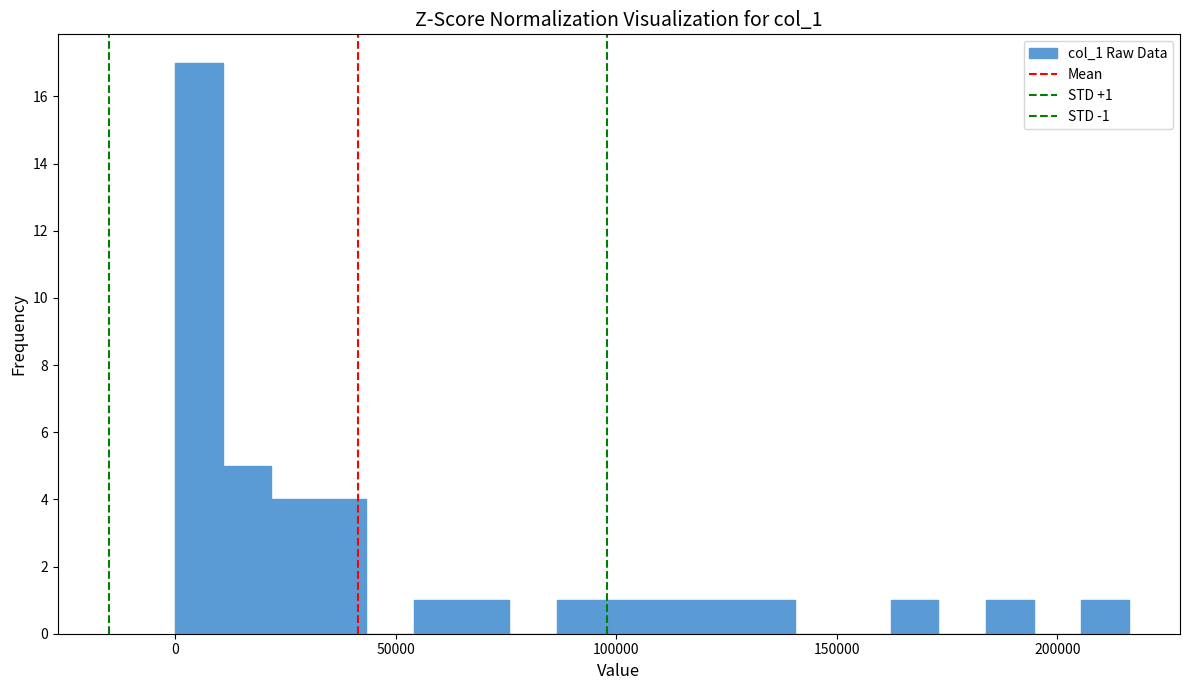

Around what value on the x-axis is the tallest bar? Give the approximate position of its centre, as read against the axis.

5000